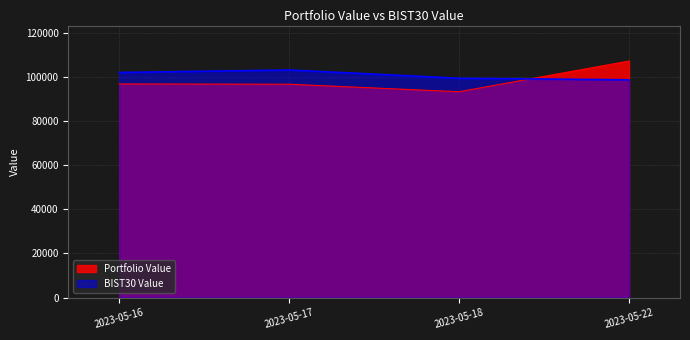

Which series ends up on top after the final intersection of BIST30 Value and Portfolio Value?

Portfolio Value